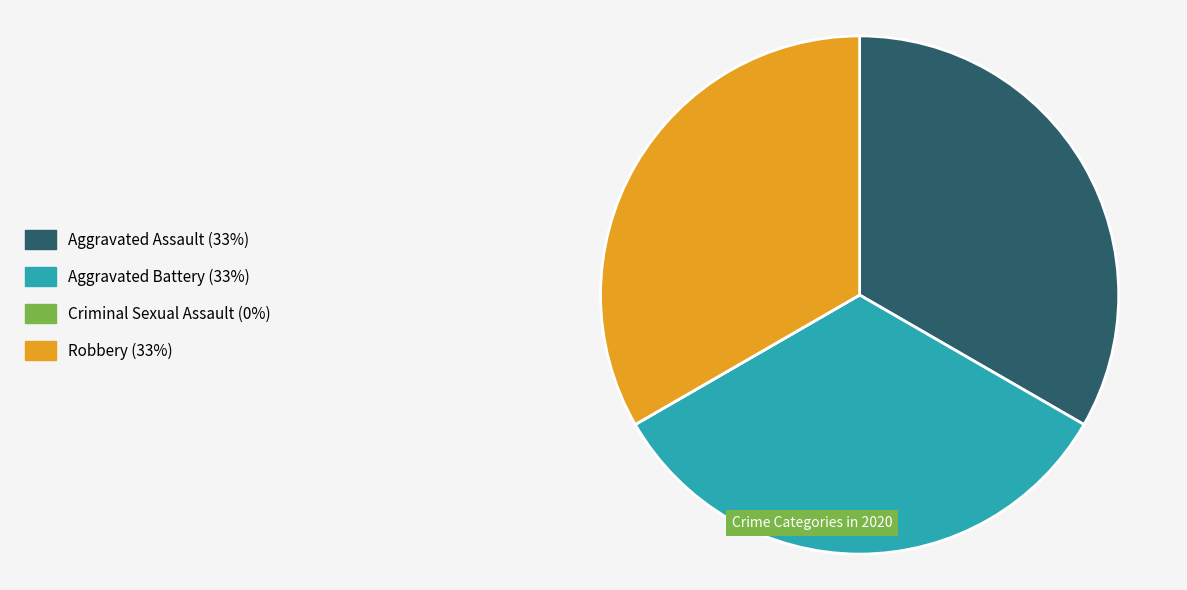

Does any single category account for the majority?

No